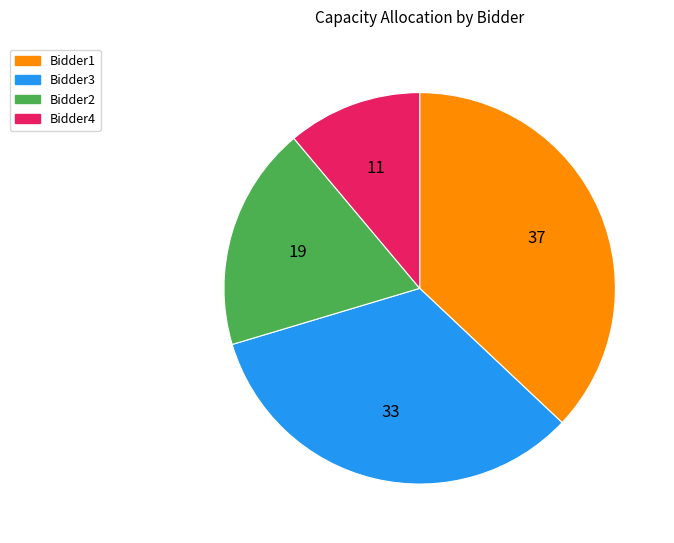

Between Bidder1 and Bidder4, which is larger?

Bidder1